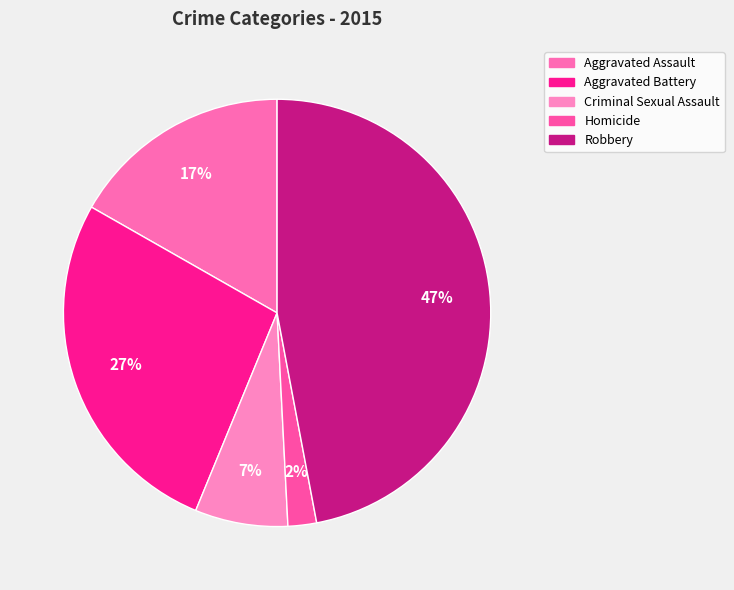

Does Robbery account for over 50% of the chart?

No